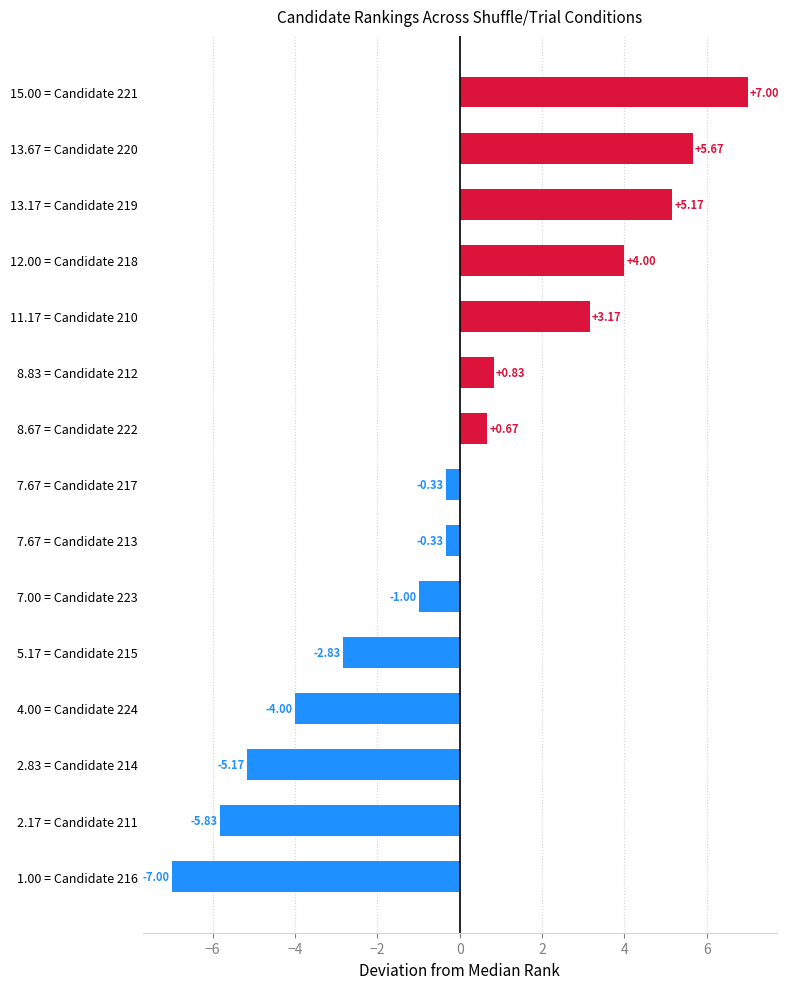

What is the sum of the values at 12.00 = Candidate 218 and 8.83 = Candidate 212?

4.8